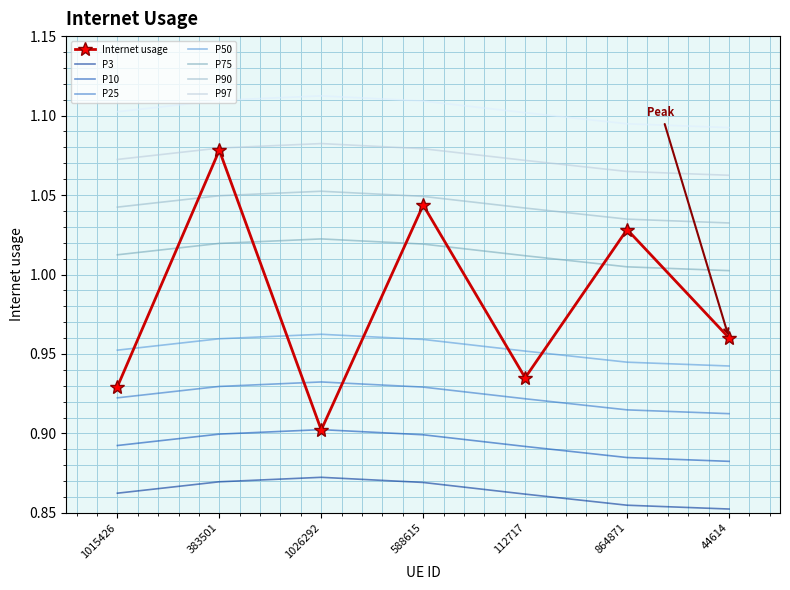

What is the difference between the maximum and minimum values?

0.2